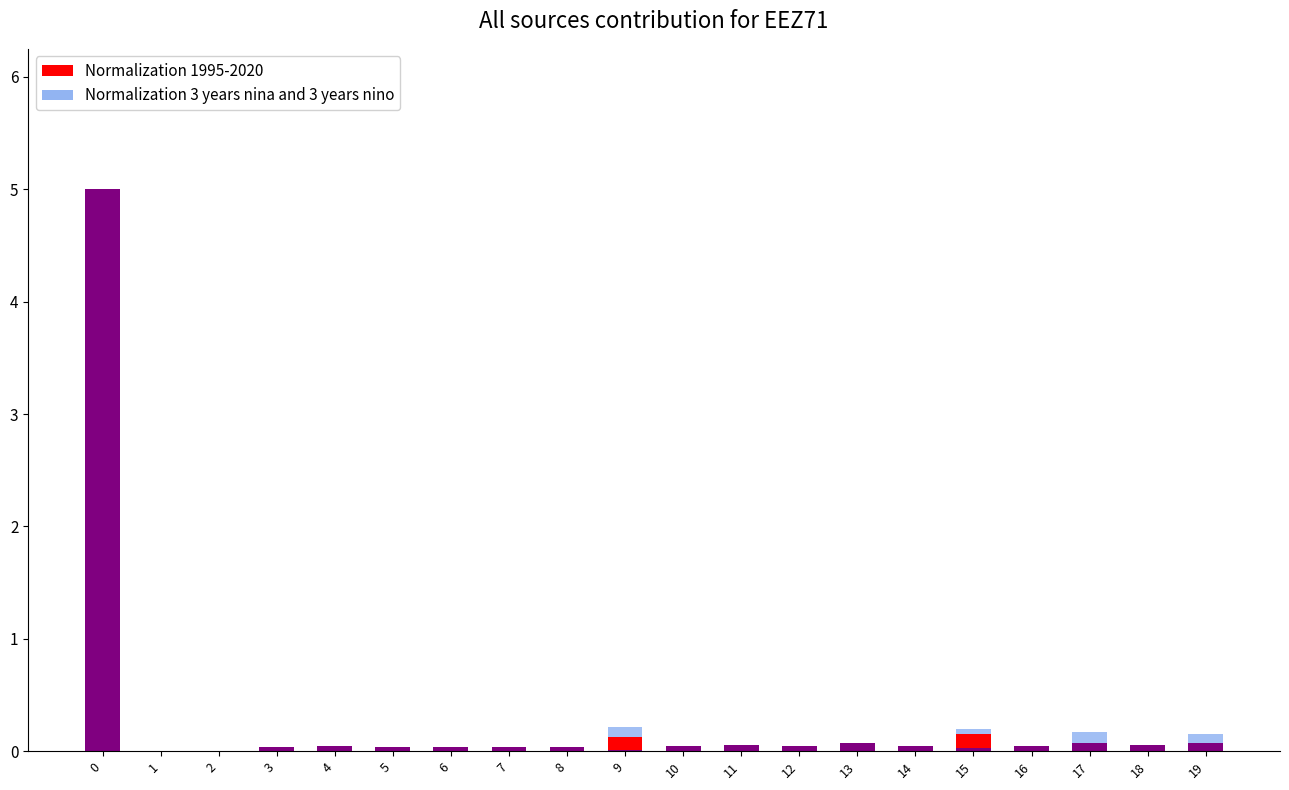

Does the chart contain any negative values?

No